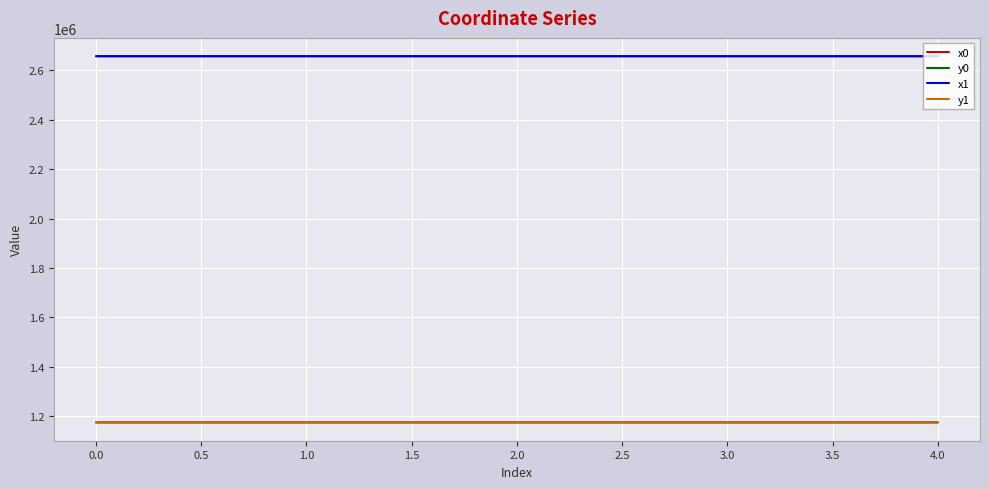

What is the spread (max minus min) of values at 0.0?

1481890.3